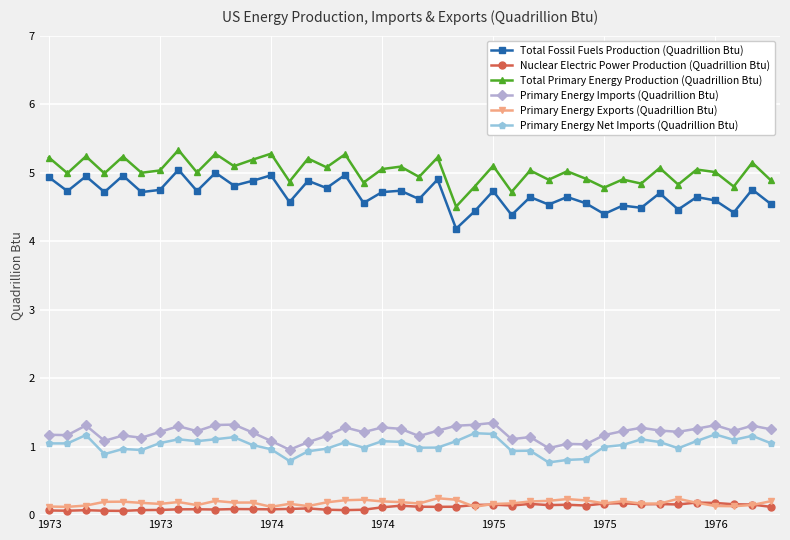

What is the value of the Primary Energy Net Imports (Quadrillion Btu) point at the 1st from the left?

1.0